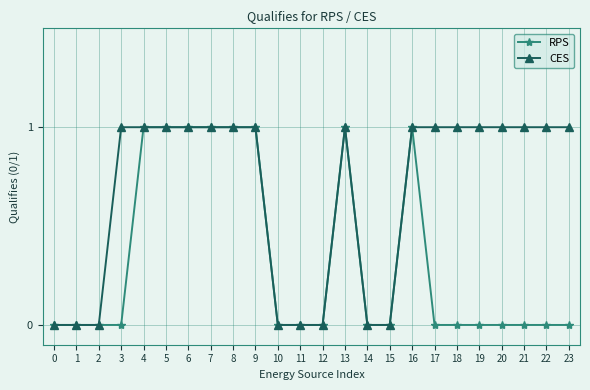

What is the value of the CES point at the 14th from the left?

1